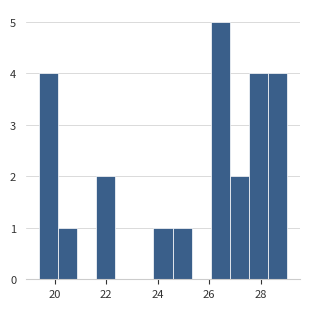

Read against the x-axis, roughly where is the centre of the tallest bar?

26.4